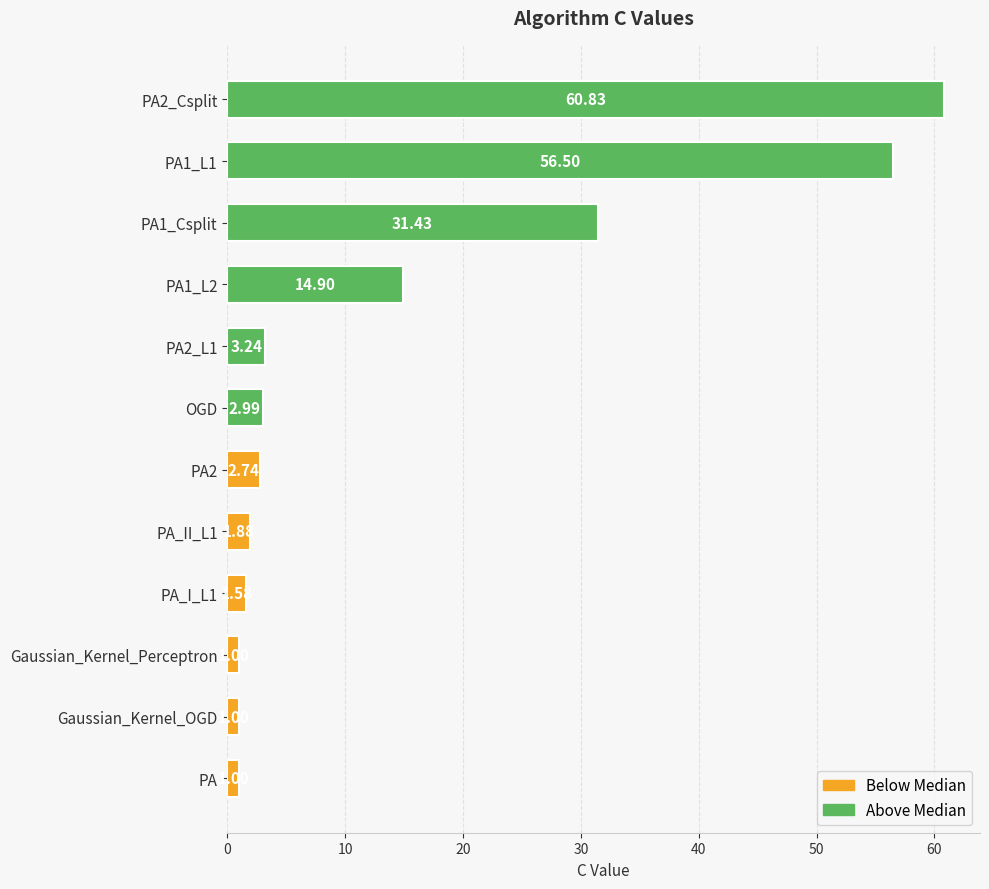

Which series changed the most between 0 and 10?

Above Median